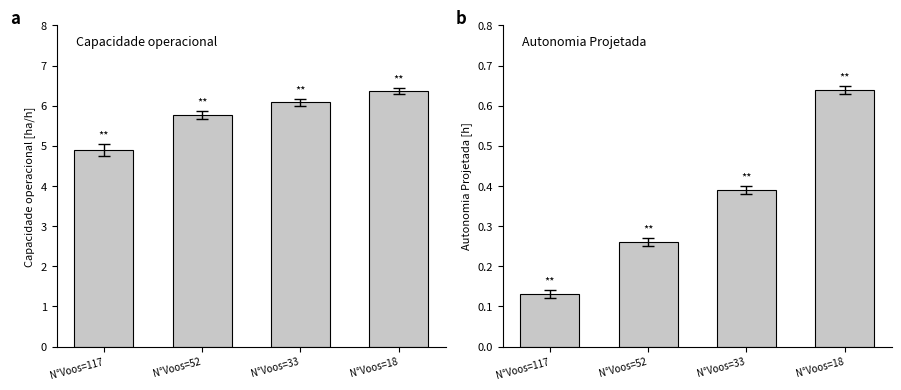

Reading right to left, extract all data points from this chart.

Capacidade operacional [ha/h]: 6.4	6.1	5.8	4.9
Autonomia Projetada [h]: 0.6	0.4	0.3	0.1